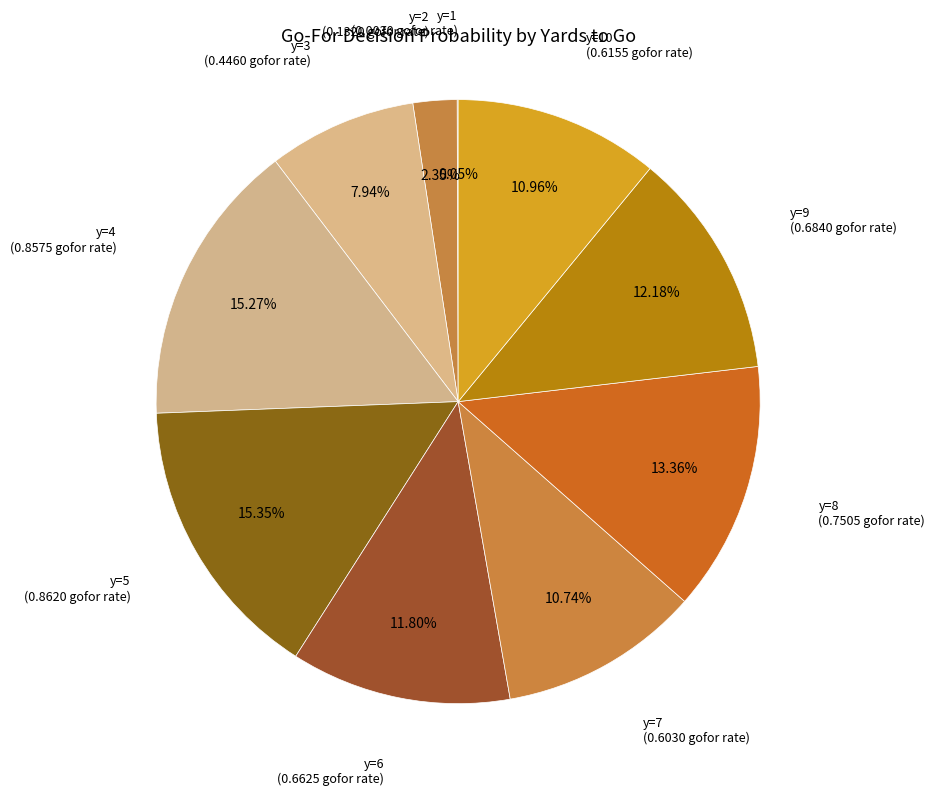

How many slices are in this pie chart?

10